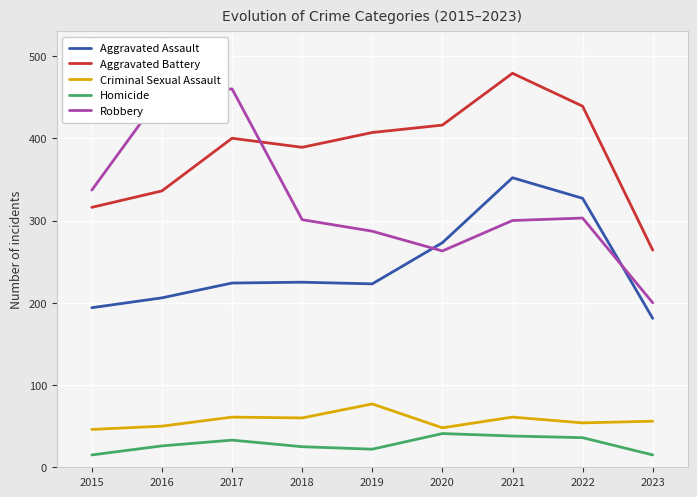

Which series has the largest total across all categories?

Aggravated Battery